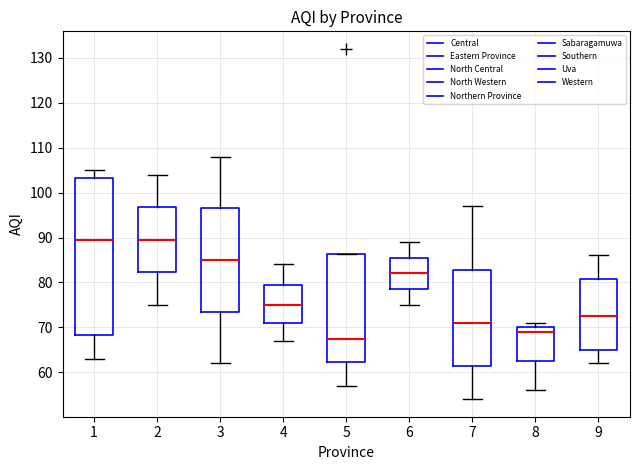

Reading left to right, read every box against the y-axis: the position of its median line, the range the box covers, and the ends of its whiskers. The values are not printed on the chart, so give them approximately, as read against the axis.

1: median 90, box 68 to 103, whiskers 63 to 105
2: median 90, box 82 to 97, whiskers 75 to 104
3: median 85, box 74 to 97, whiskers 62 to 108
4: median 75, box 71 to 80, whiskers 67 to 84
5: median 68, box 62 to 86, whiskers 57 to 86
6: median 82, box 79 to 86, whiskers 75 to 89
7: median 71, box 62 to 83, whiskers 54 to 97
8: median 69, box 63 to 70, whiskers 56 to 71
9: median 73, box 65 to 81, whiskers 62 to 86